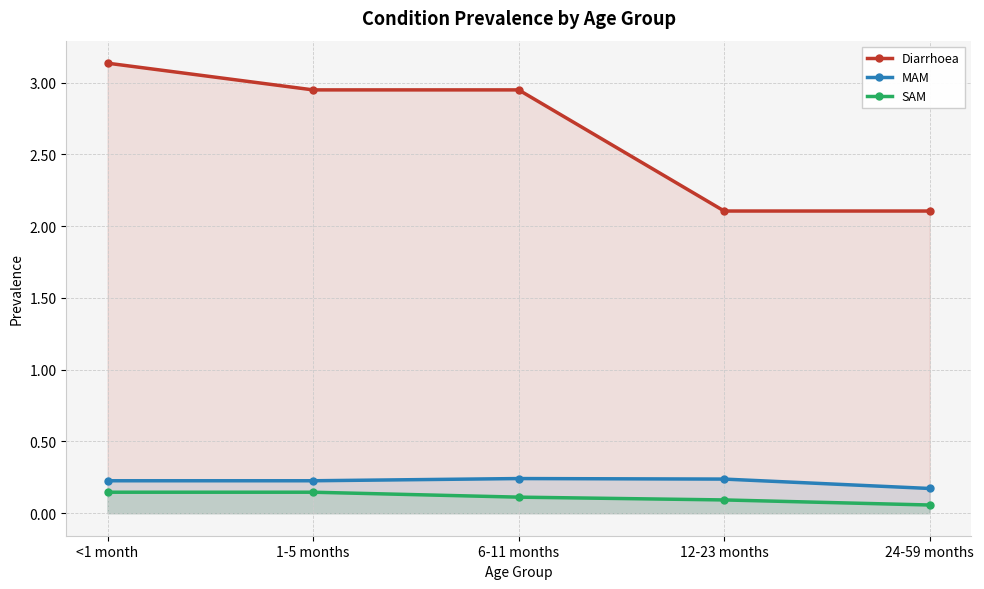

True or false: SAM and Diarrhoea intersect in this chart.

False